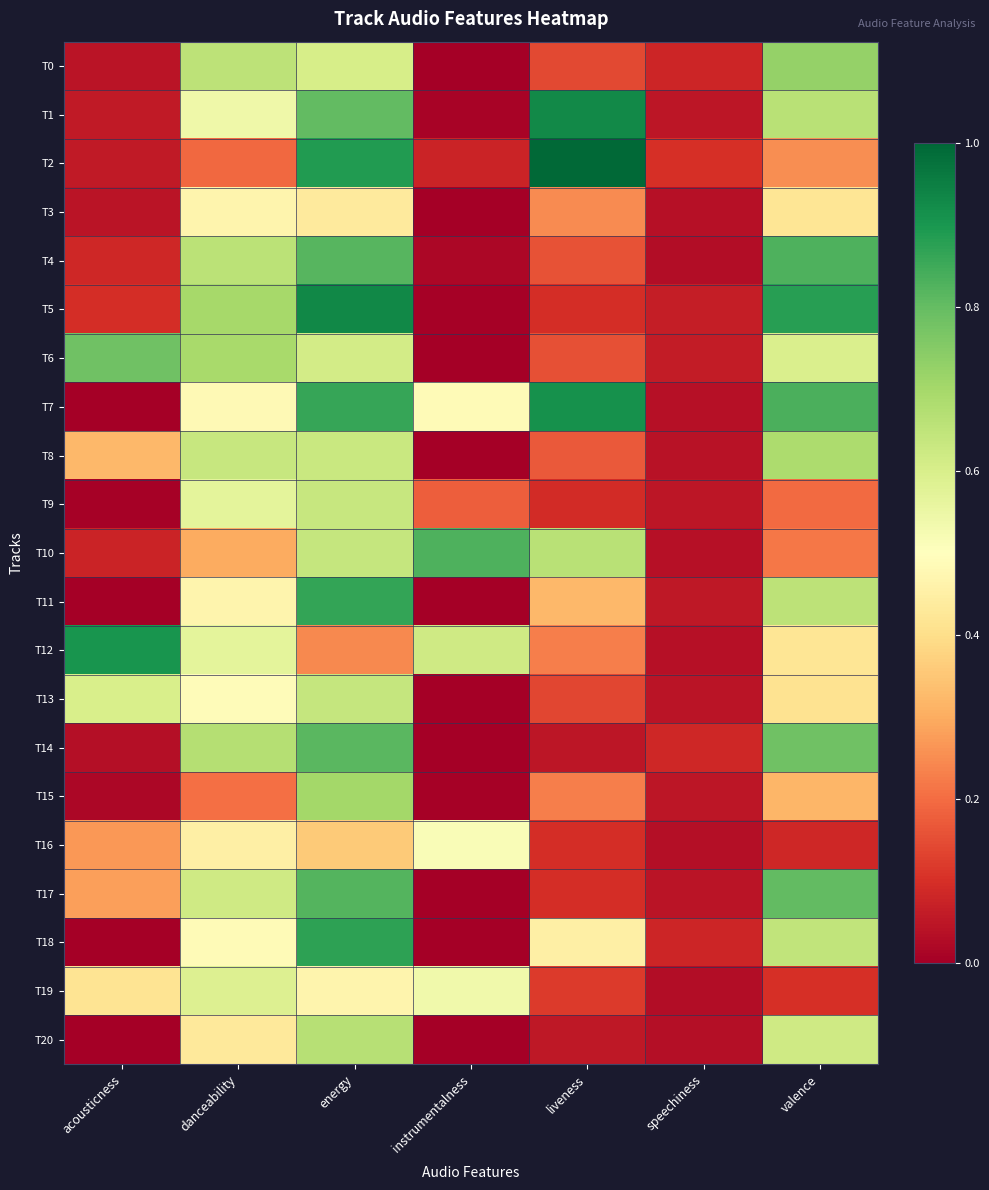

At how many categories does at least one series exceed 0?

7